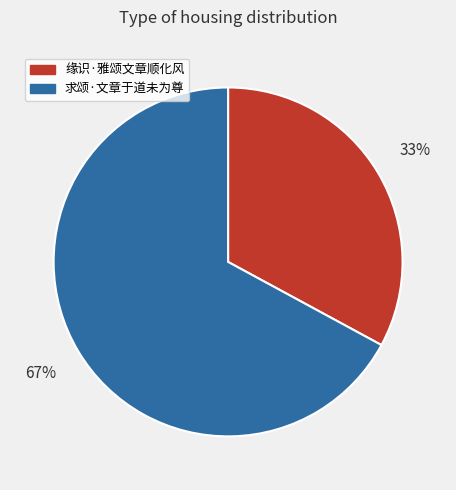

Does any single category account for the majority?

Yes